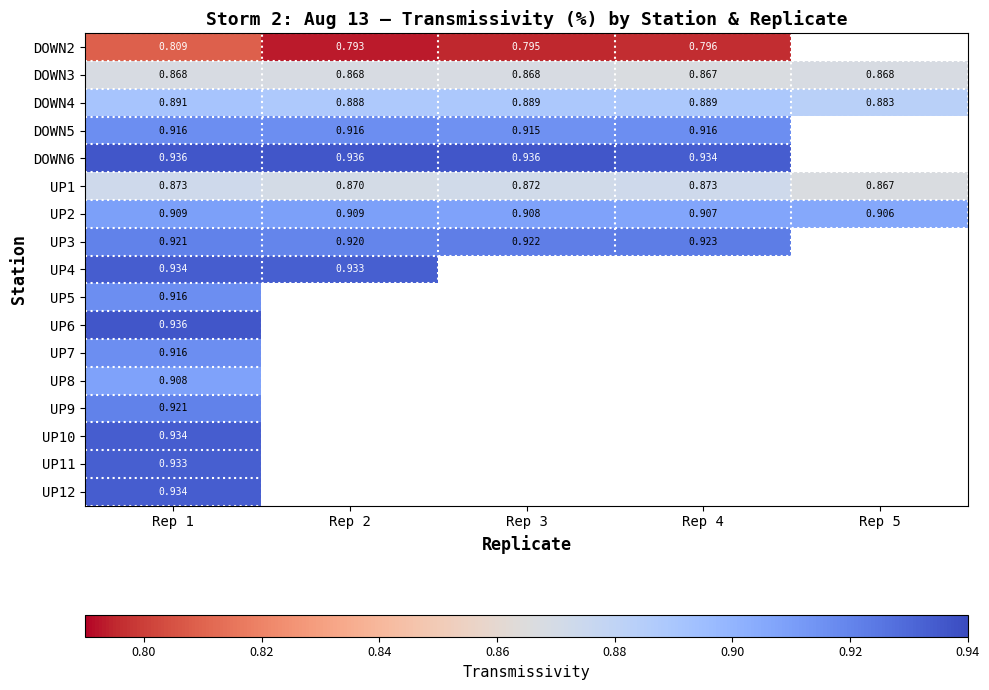

Is the value of UP1 at Rep 2 greater than the value of DOWN3 at Rep 5?

Yes